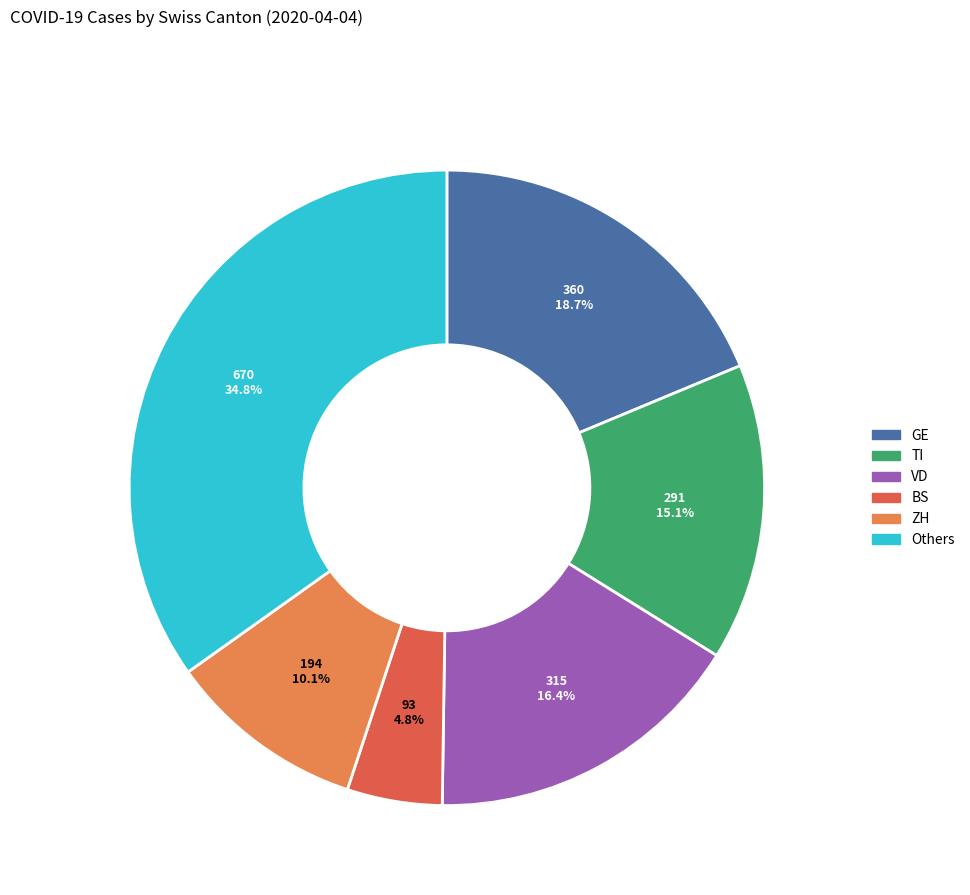

Is there any slice that represents more than half of the pie?

No